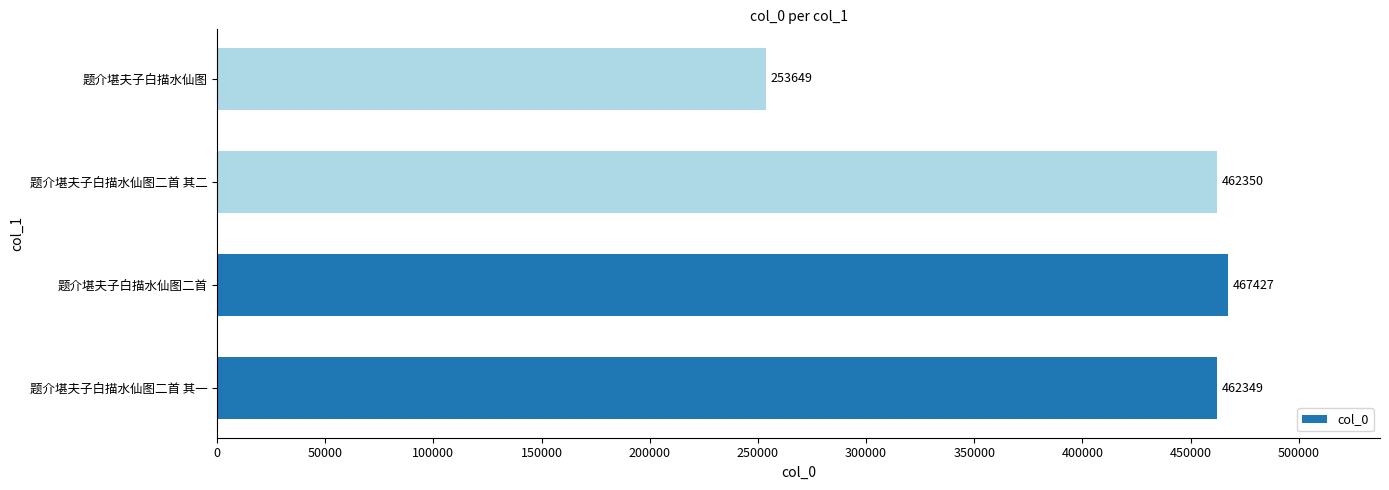

Approximately how many times larger is the value at 题介堪夫子白描水仙图 compared to 题介堪夫子白描水仙图二首 其二?

0.5